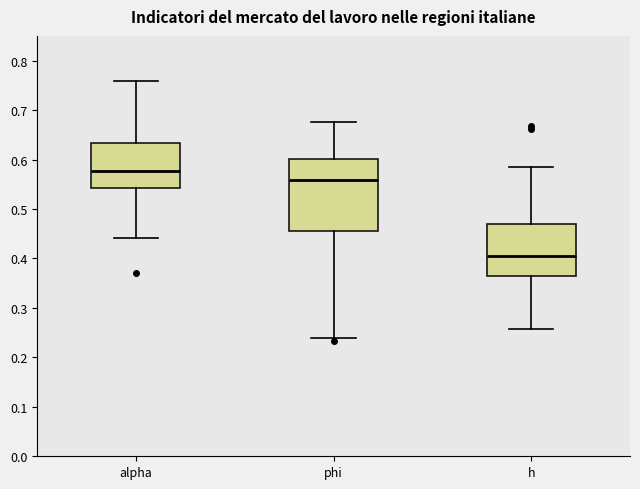

Reading left to right, transcribe this box plot: for each box, give where its median line is, the range the box spans, and where its two whiskers end, as read against the y-axis. The values are not printed on the chart, so give them approximately, as read against the axis.

alpha: median 0.58, box 0.54 to 0.63, whiskers 0.44 to 0.76
phi: median 0.56, box 0.46 to 0.60, whiskers 0.24 to 0.68
h: median 0.40, box 0.36 to 0.47, whiskers 0.26 to 0.59